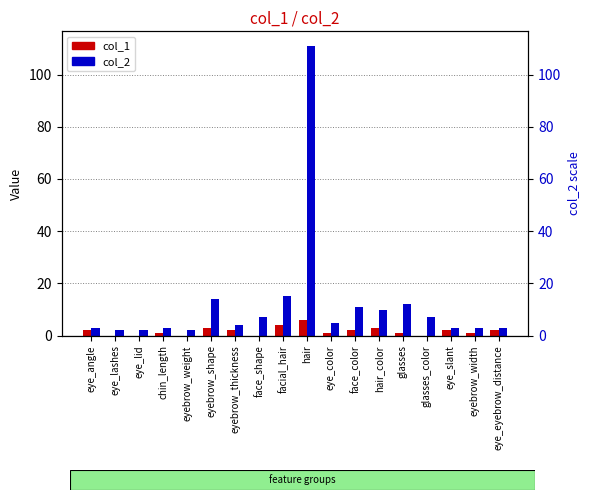

What is the sum of all col_1 values?

30